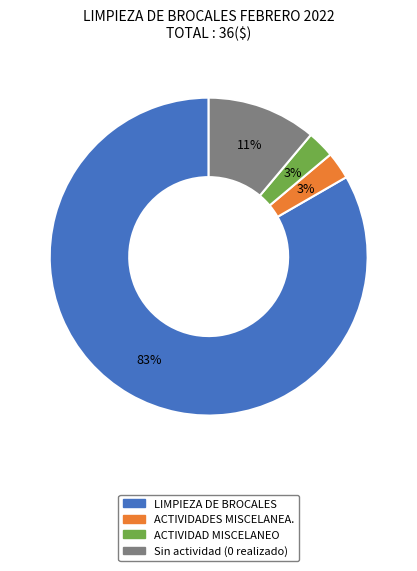

How many slices are in this pie chart?

4